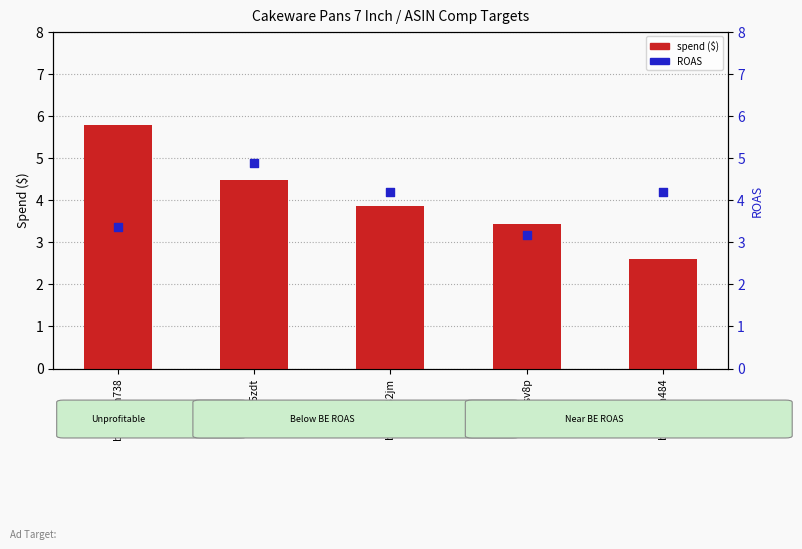

Which series reaches the minimum Y coordinate?

spend